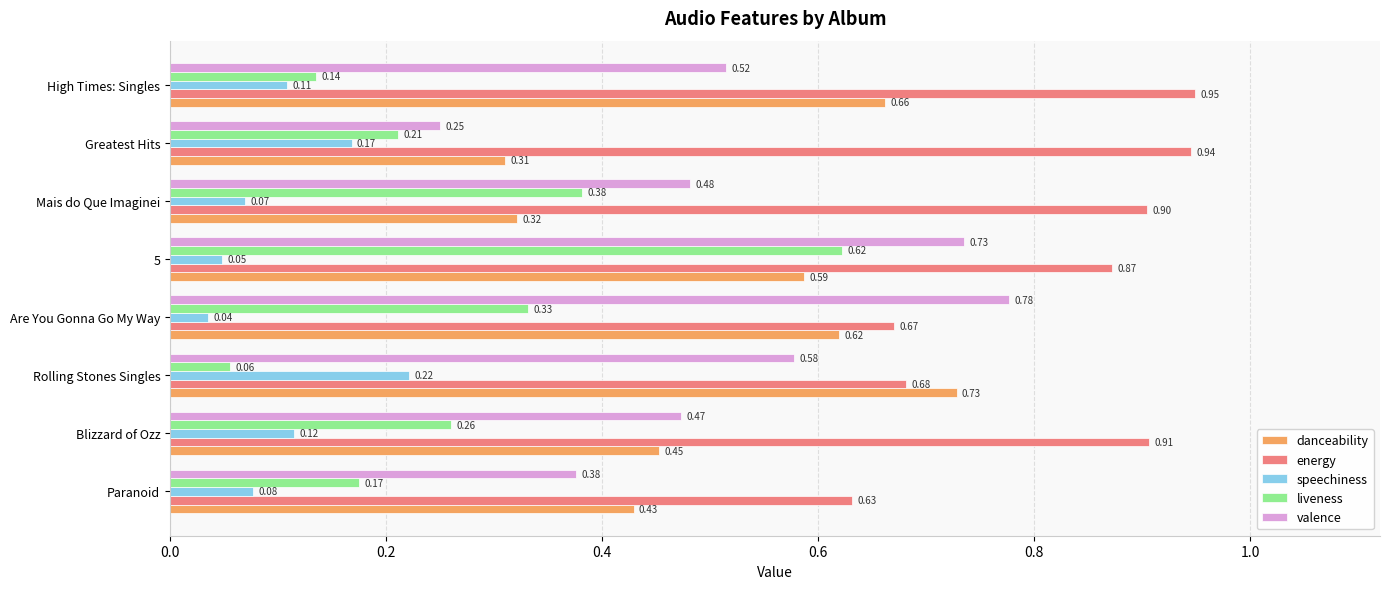

What is the greatest value displayed?

0.9